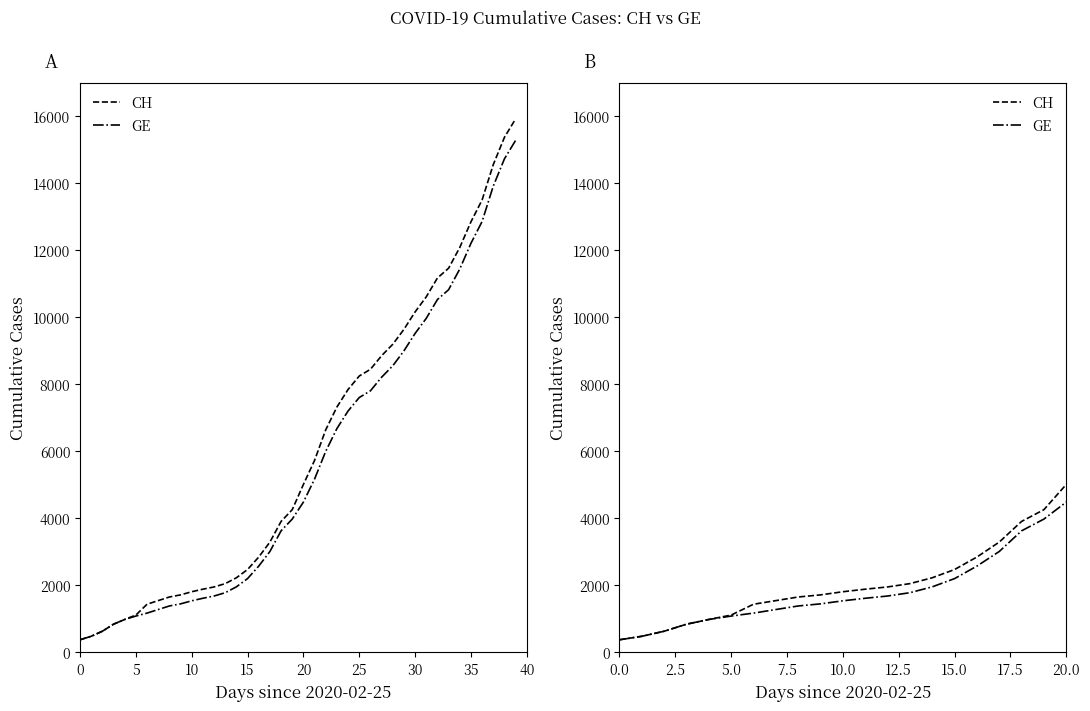

Which series has the widest spread of values?

CH